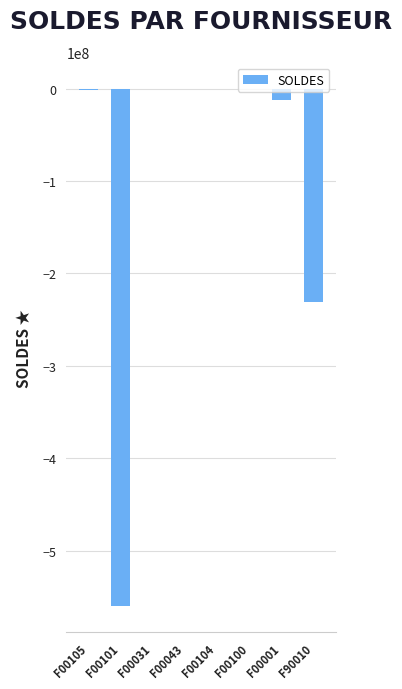

Where is the data nearest to the value -280018057?

F90010